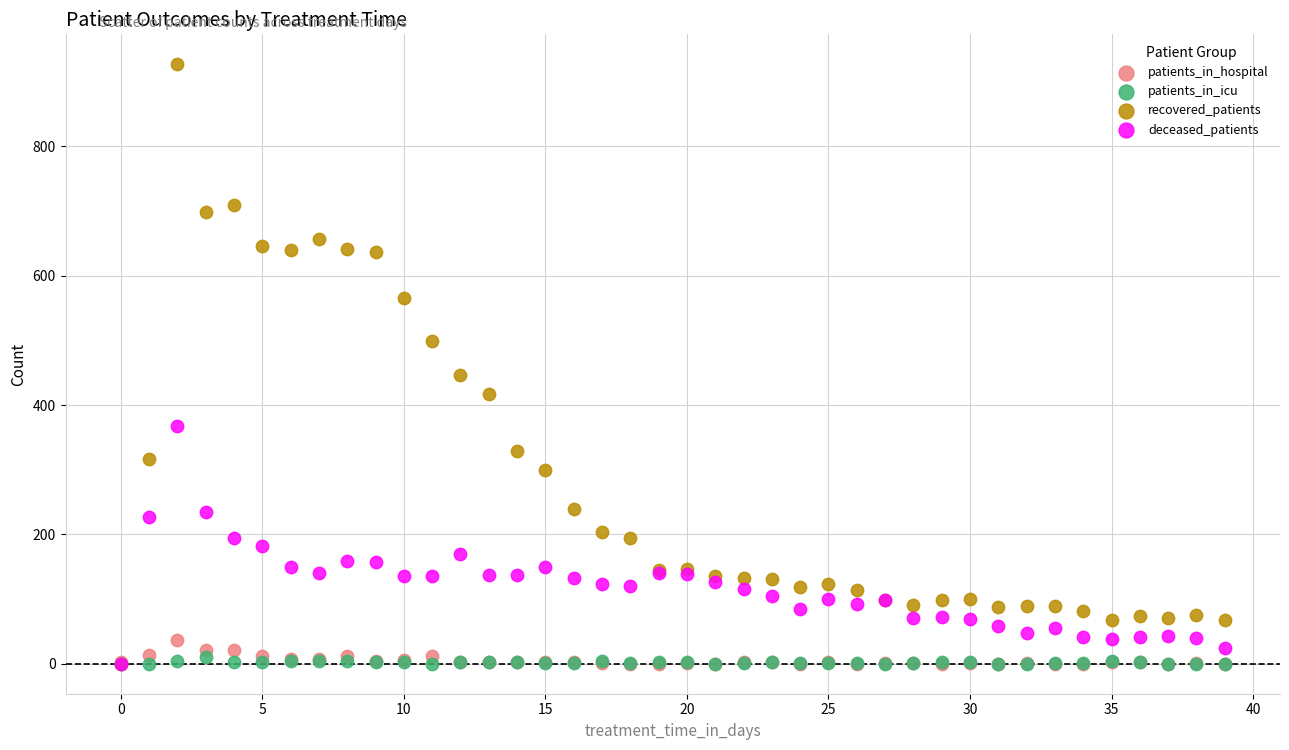

What are all the series names shown in the legend?

patients_in_hospital, patients_in_icu, recovered_patients, deceased_patients